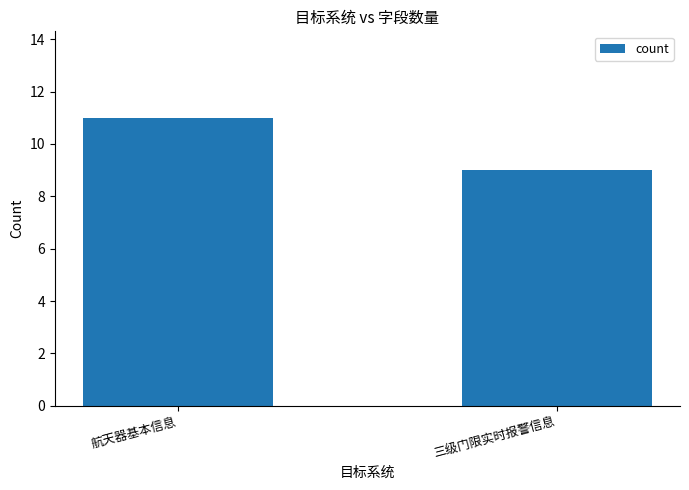

Is it true that the value at 三级门限实时报警信息 is 9?

True